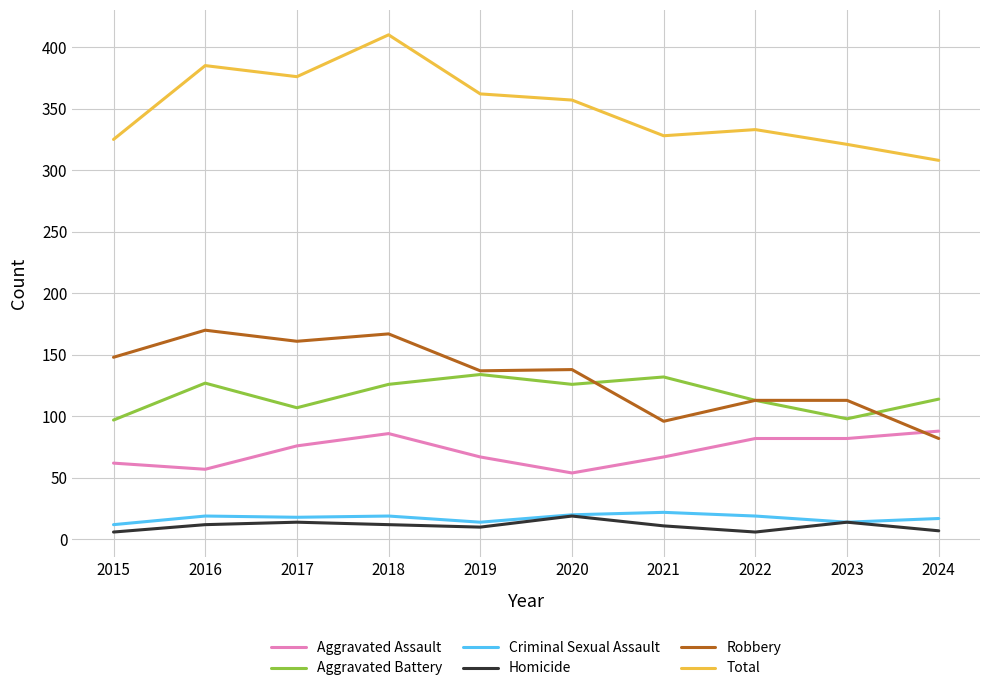

What is the minimum value shown in the chart?

6